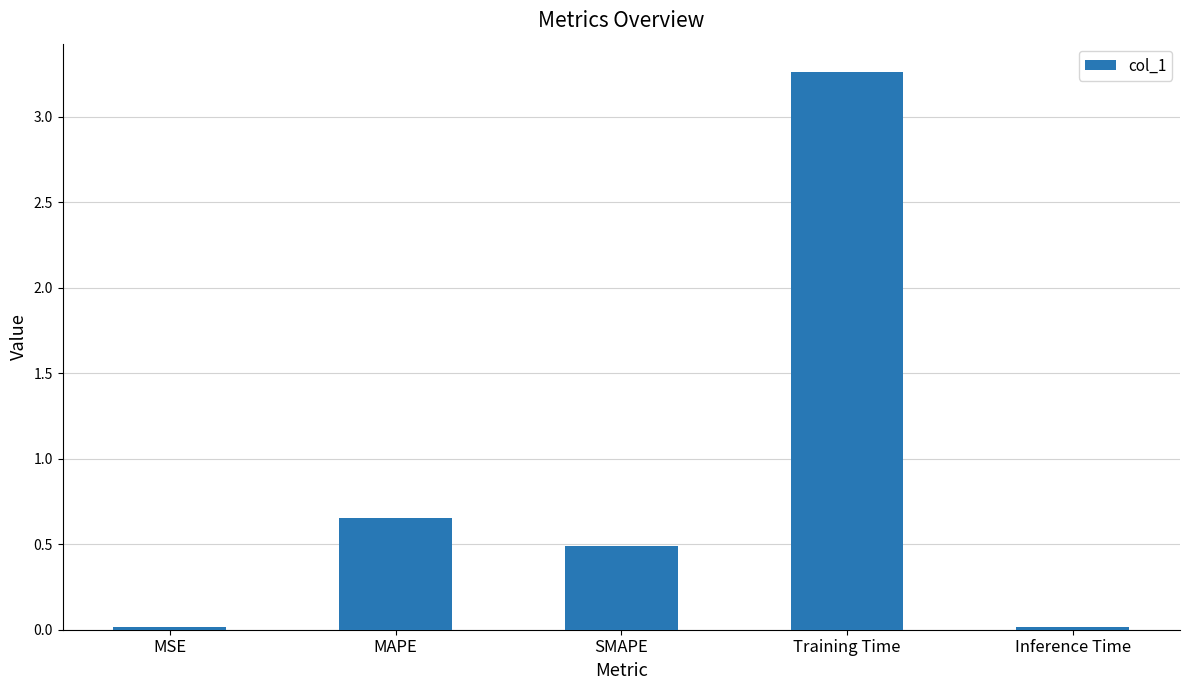

Between Training Time and MAPE, which is larger?

Training Time